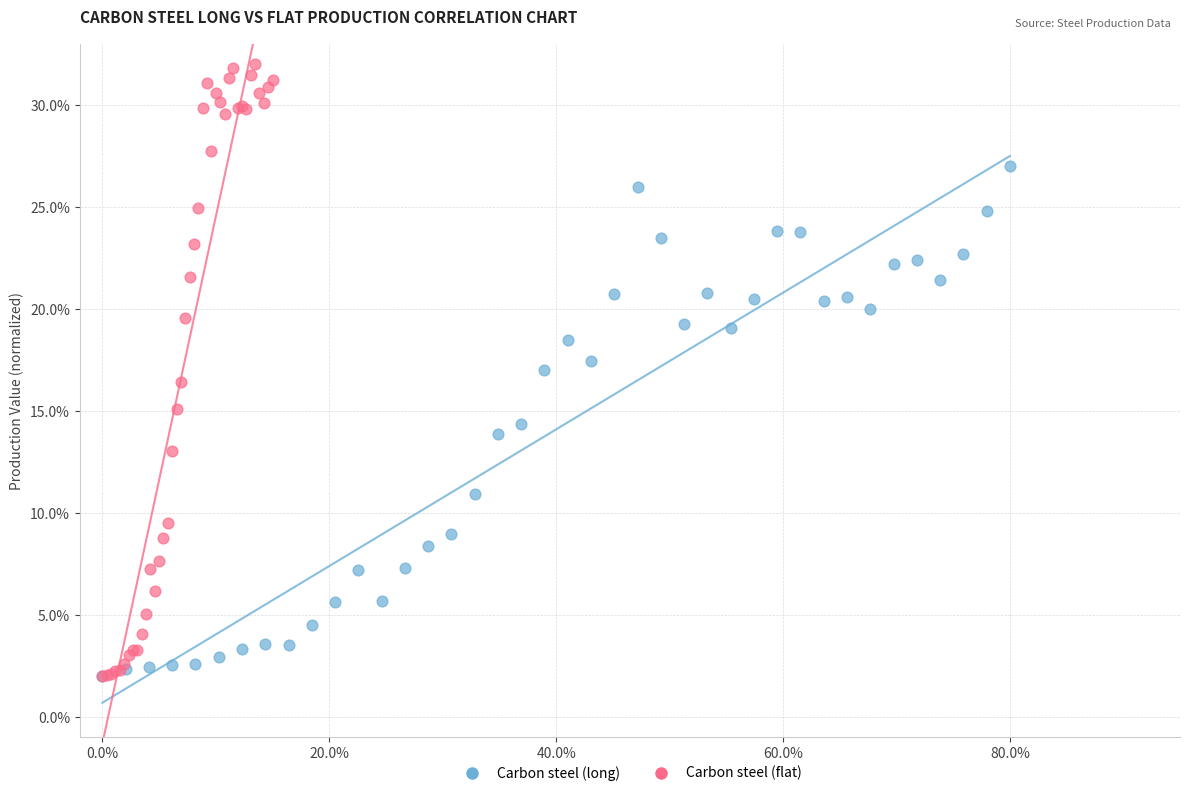

Which series reaches the maximum Y coordinate?

Carbon steel (flat)